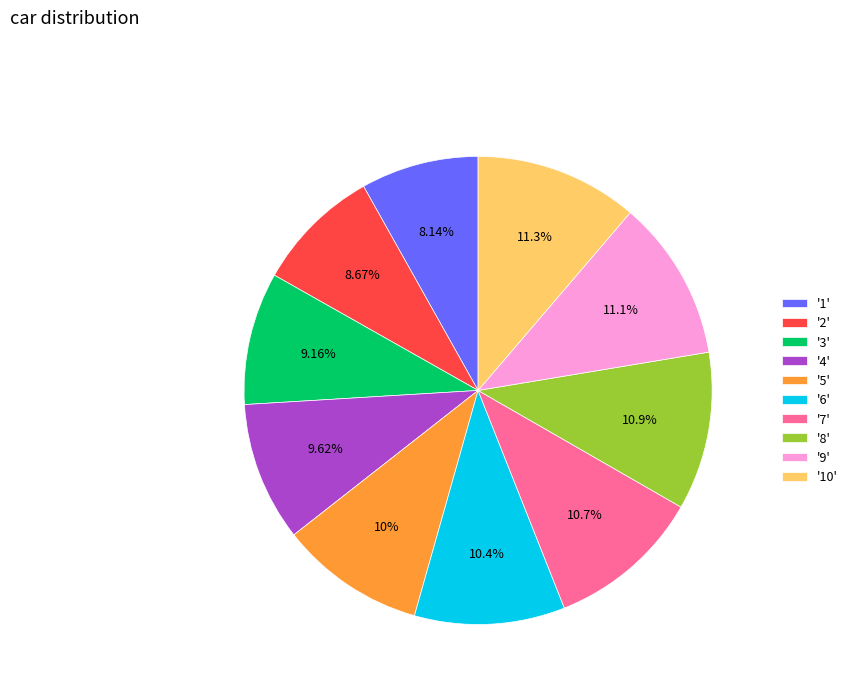

Combined, do '3' and '7' account for over 50%?

No